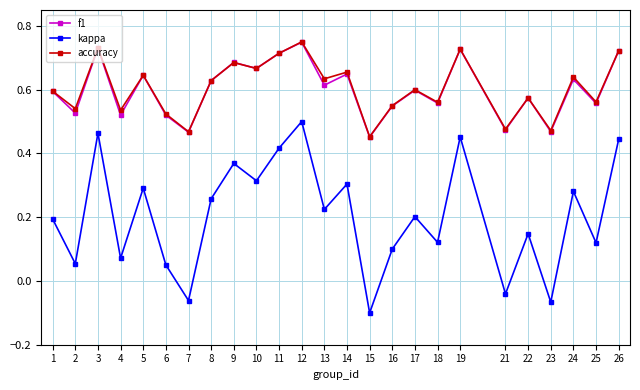

Which category has the lowest value in the f1 series?

15